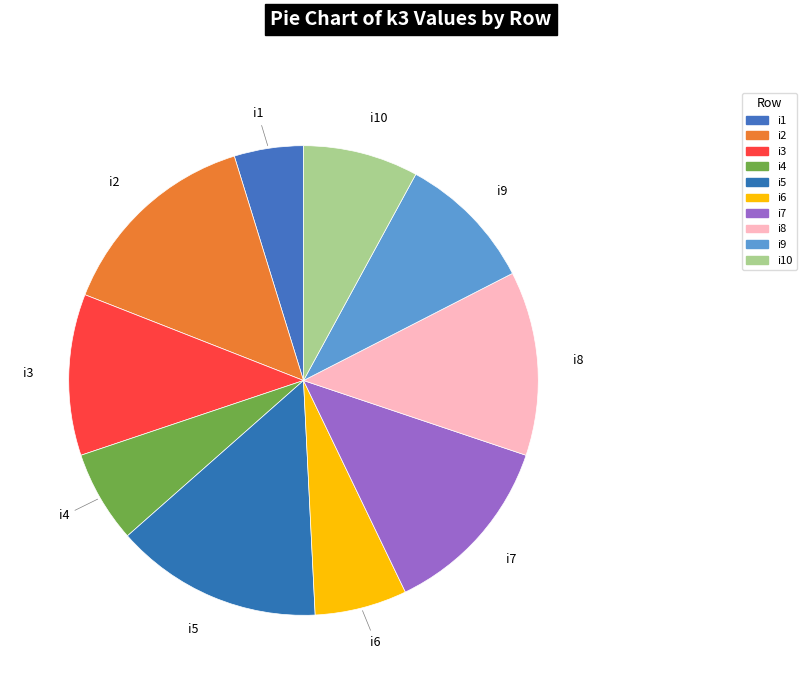

How many slices are in this pie chart?

10